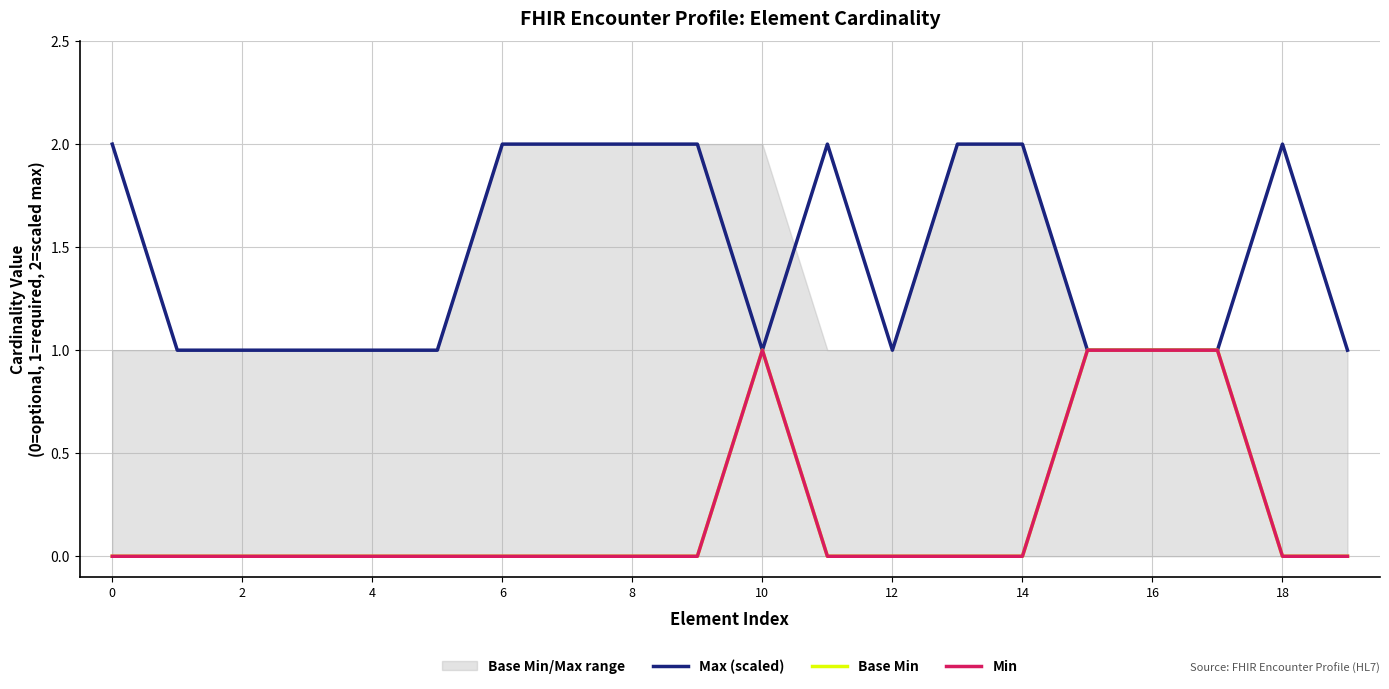

True or false: Min and Max (scaled) cross at least once.

False